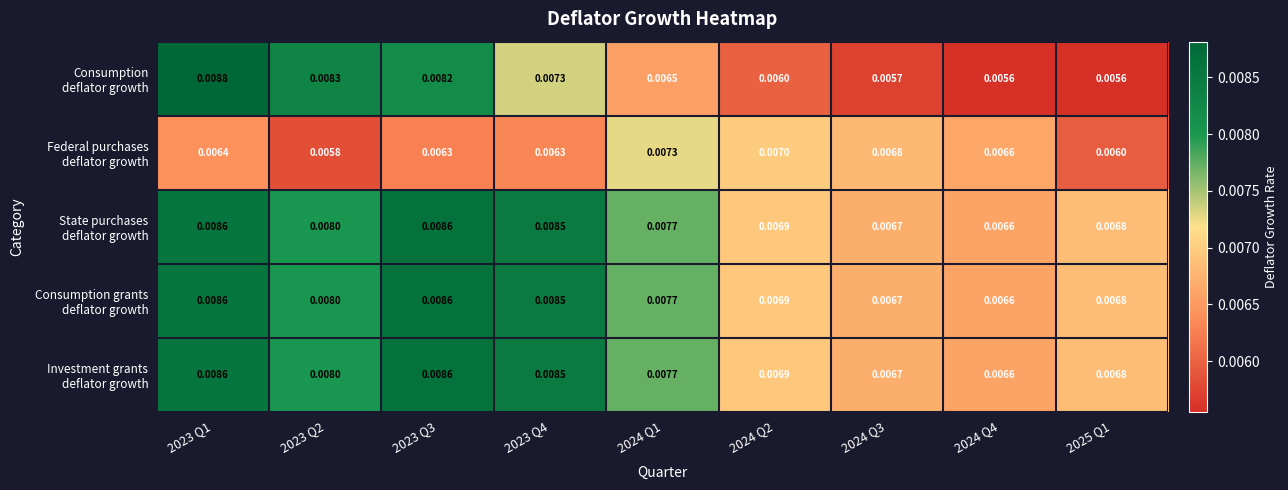

Which series has the largest range (max minus min)?

Consumption deflator growth